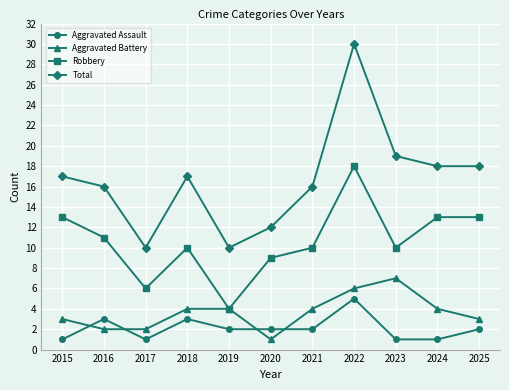

True or false: Total and Aggravated Assault cross at least once.

False